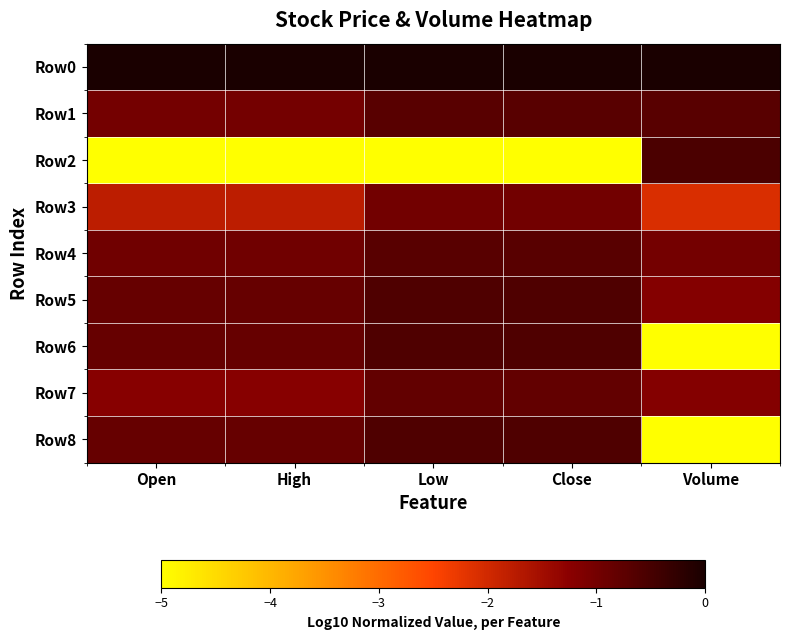

At which category is the sum across all series the highest?

Low